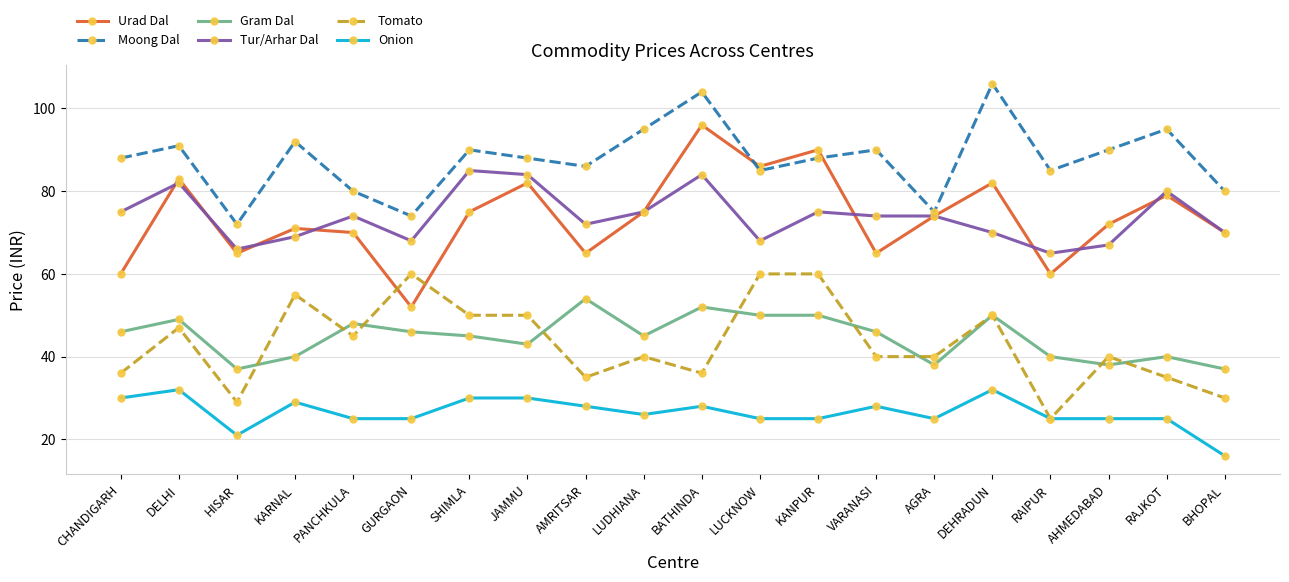

The Urad Dal series shows 30 at HISAR. True or false?

False